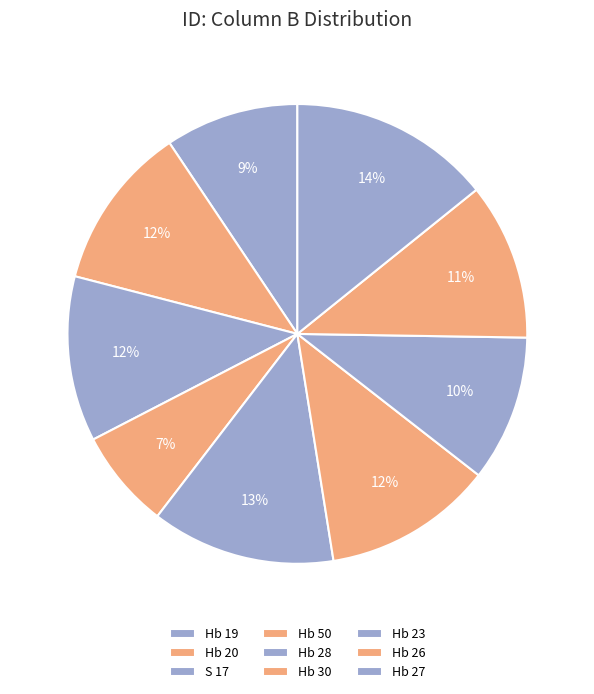

To the nearest percent, what is the difference between the Hb 26 and S 17 slice percentages?

1%